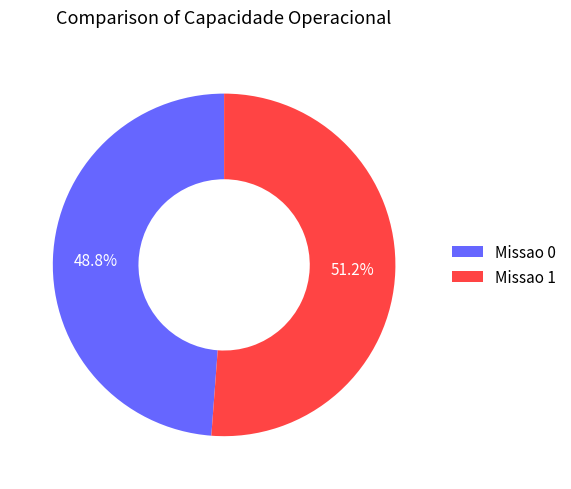

Which slice is the smallest?

Missao 0